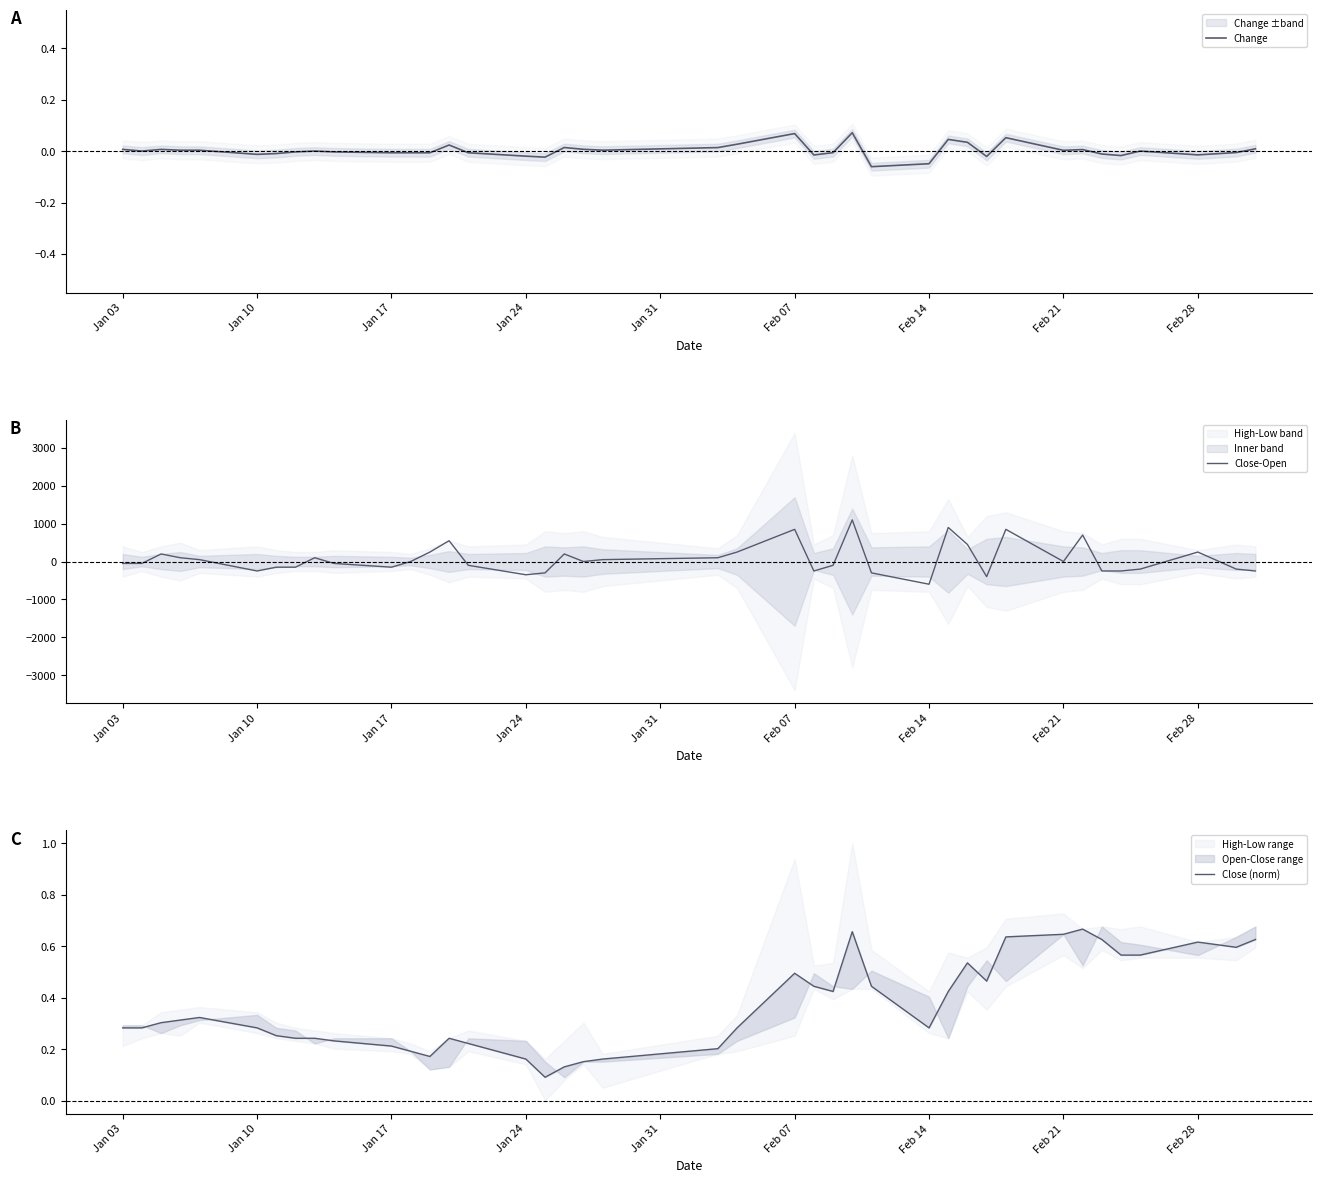

Which series has the largest range (max minus min)?

Close-Open